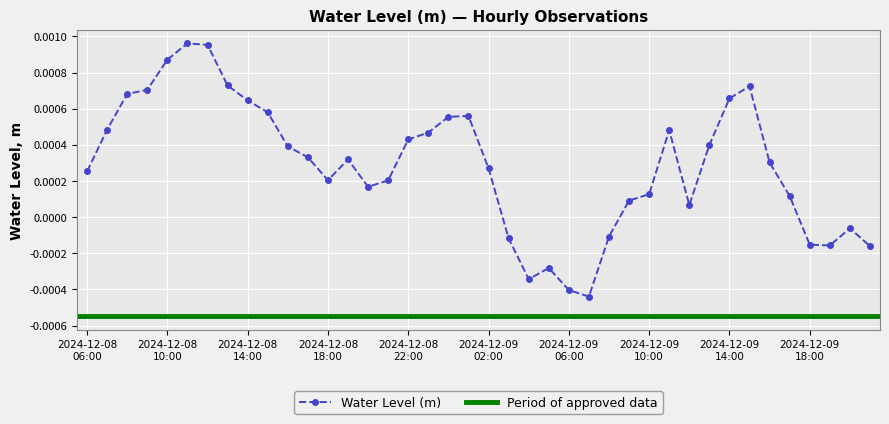

Is it true that the value at 2024-12-08 16:00 is 0.0?

True